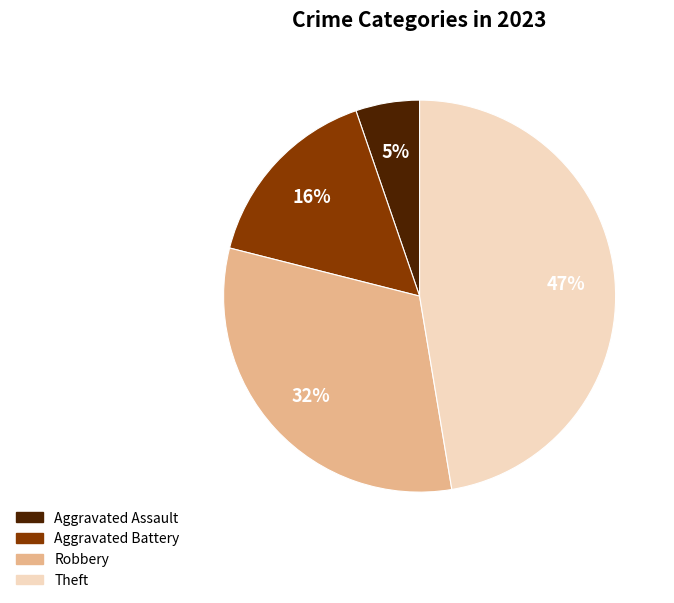

Is there any slice that represents more than half of the pie?

No